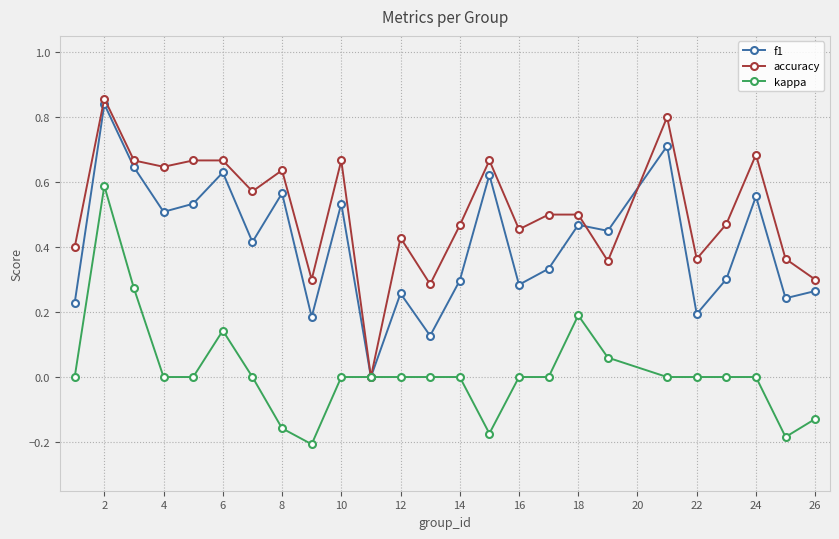

Which series has the largest range (max minus min)?

accuracy